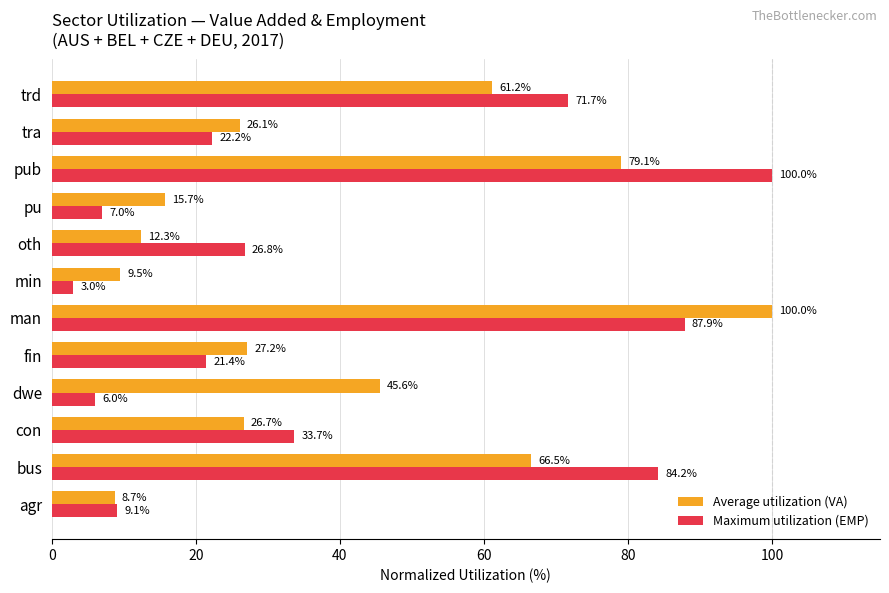

The value of Average utilization (VA) at oth is 18.7. True or false?

False